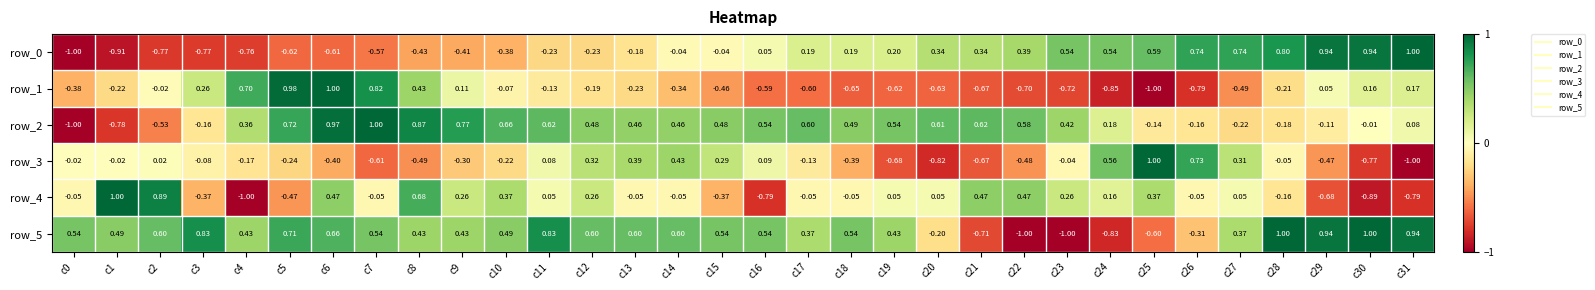

At how many categories does at least one series exceed 0?

32